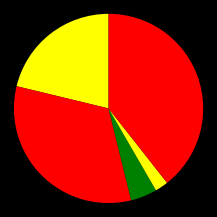

Which category has the biggest portion of the pie?

Robbery